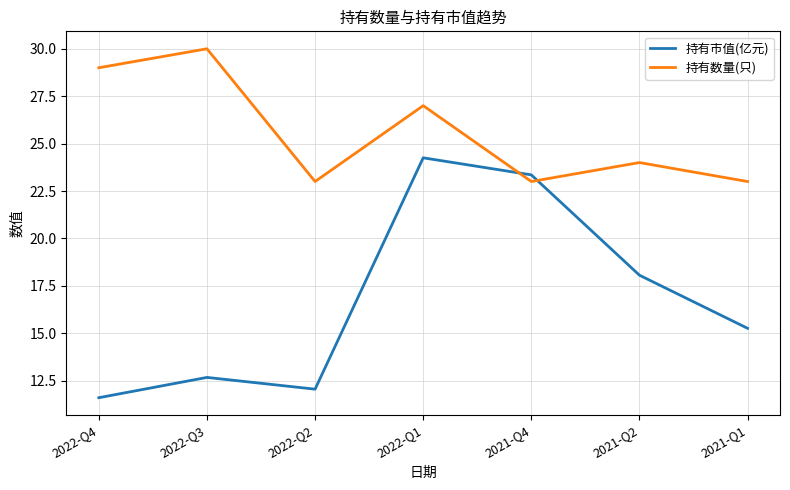

Which series has the largest total across all categories?

持有数量(只)